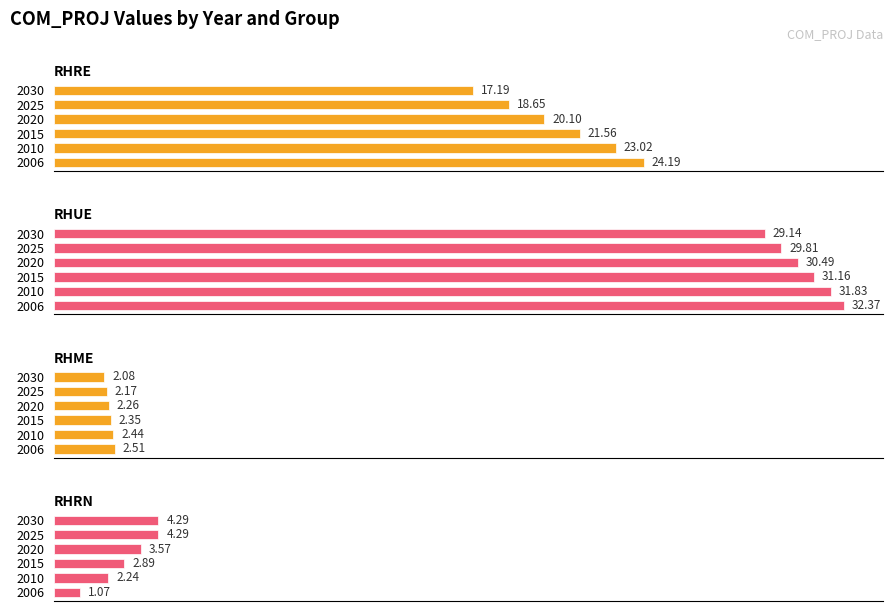

At how many categories does at least one series exceed 6?

6